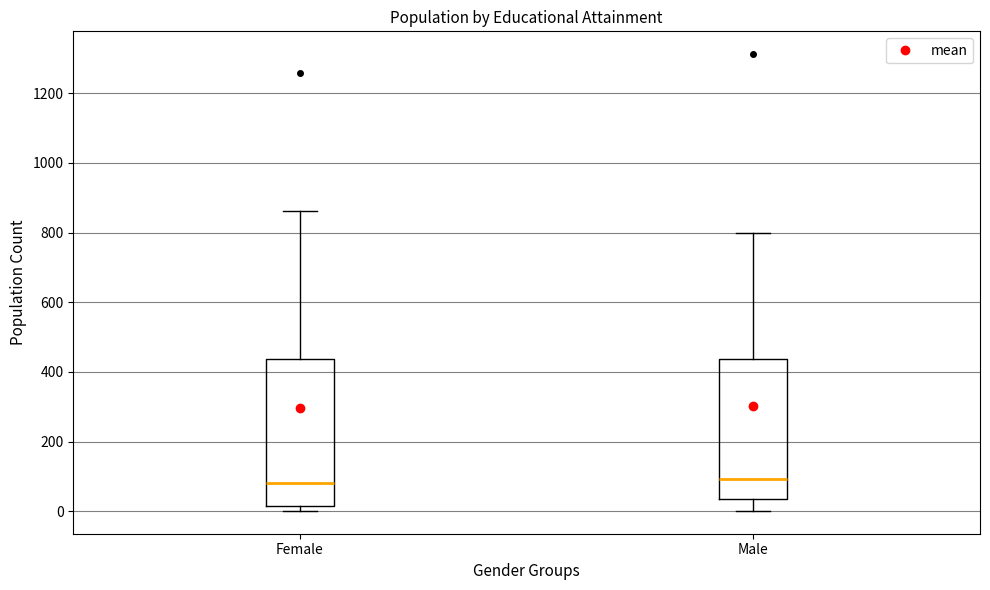

Where is the upper edge of the box for Female on the y-axis? The values are not printed on the chart, so give them approximately, as read against the axis.

440